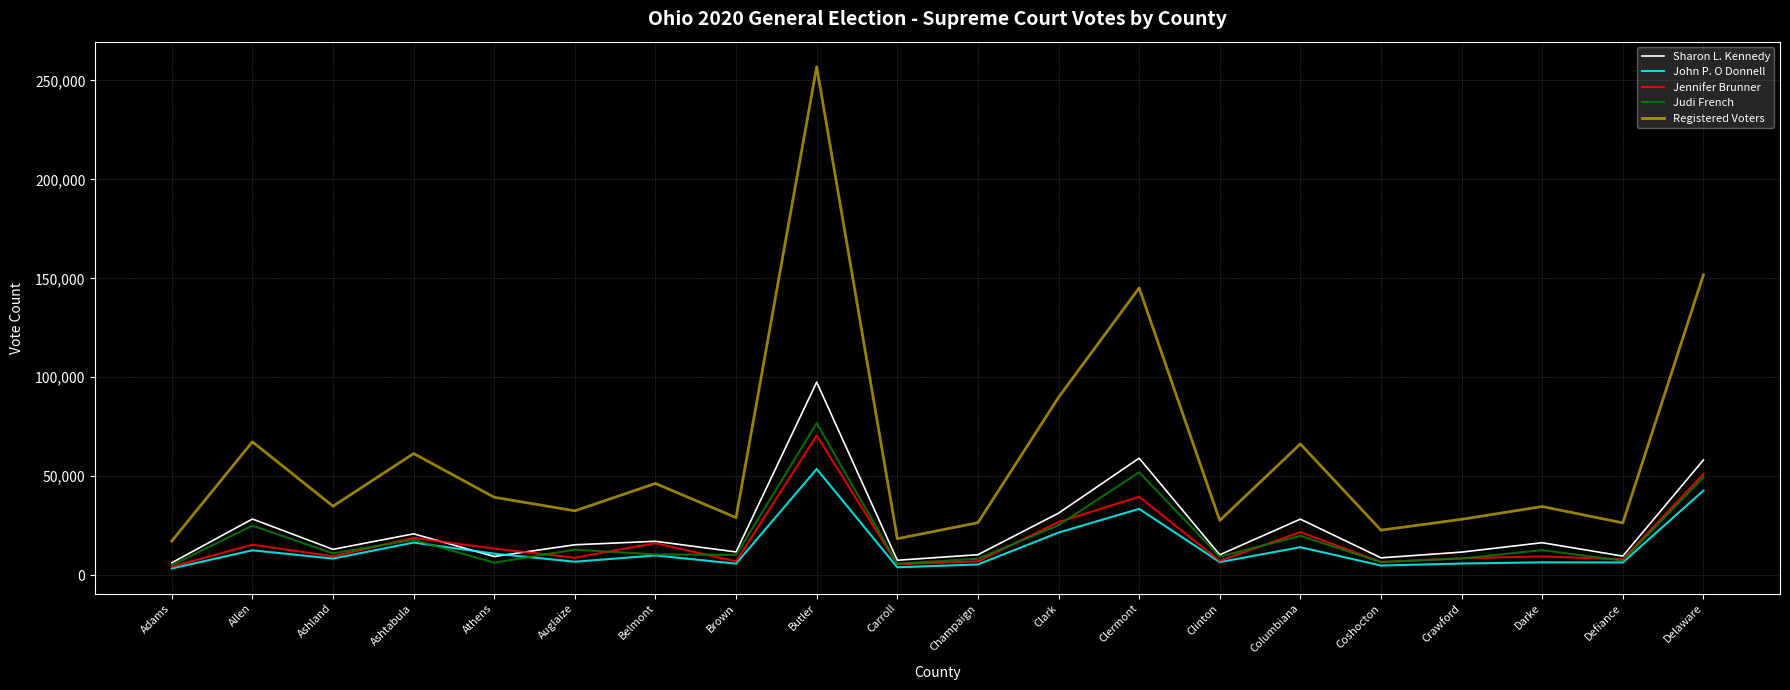

What value does the Registered Voters series have at Butler?

256908